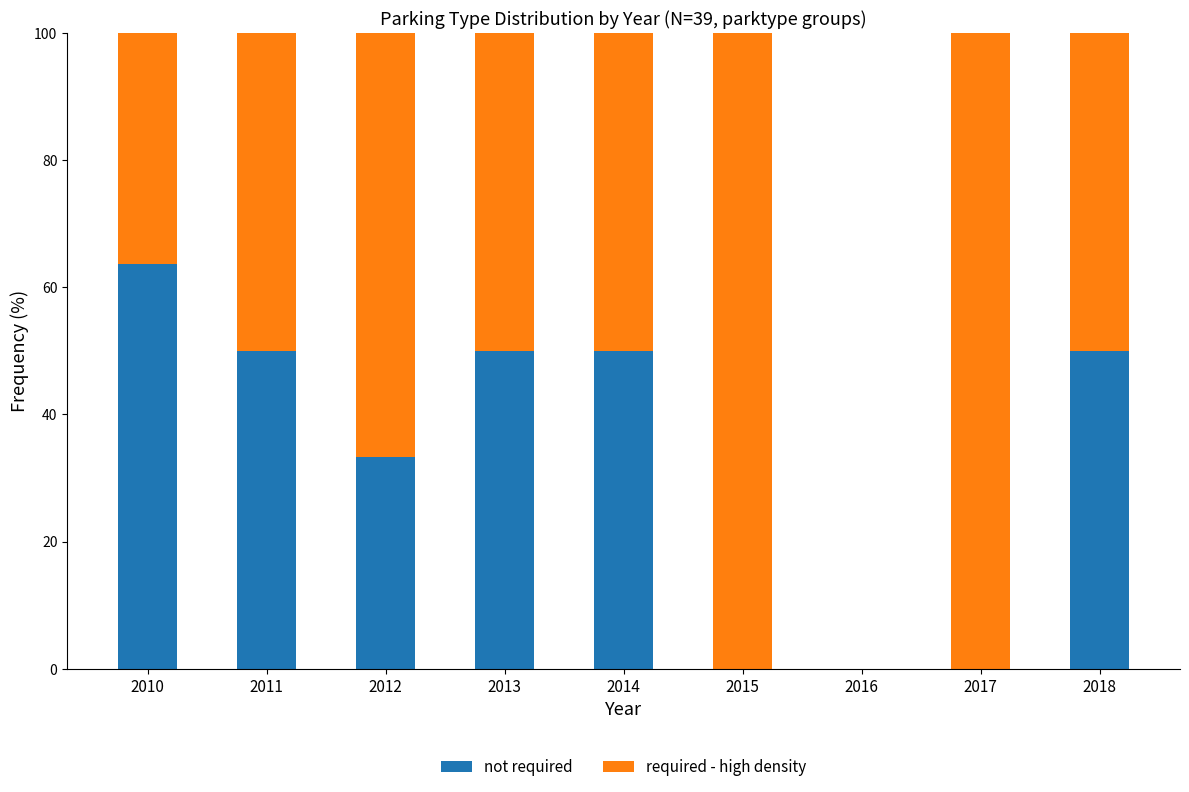

What is the total value across all series at 2017?

100.0